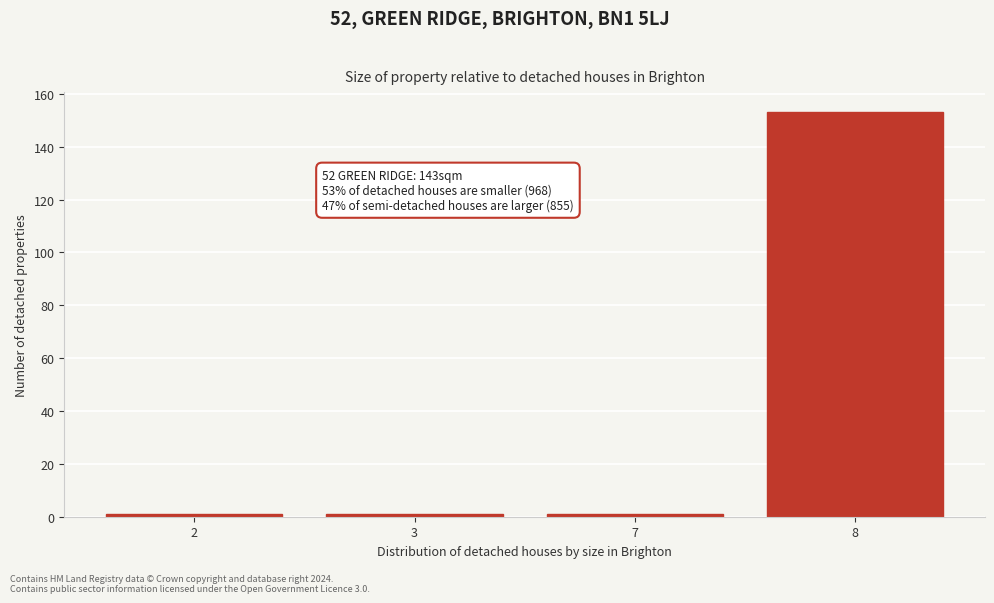

Reading left to right, what are all the values shown in this chart?

1	1	1	153